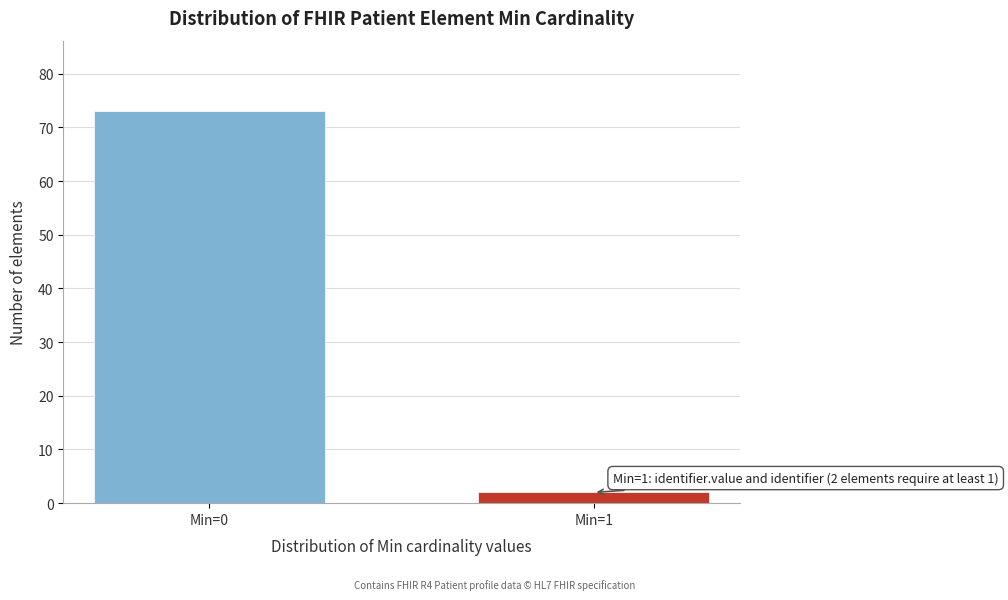

Reading left to right, list all the values displayed in this chart.

73	2